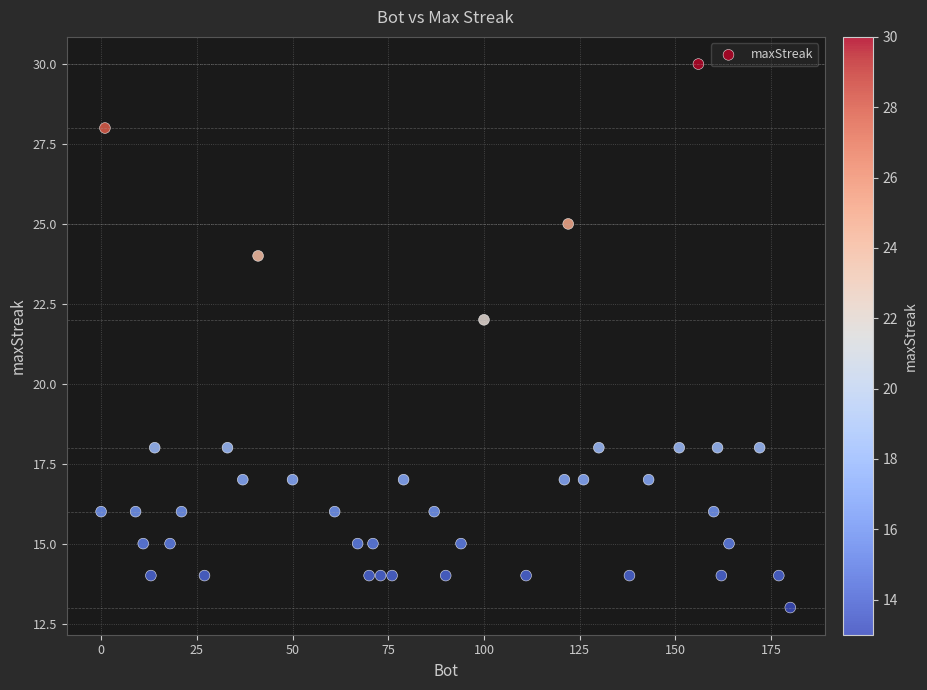

What Y value in the scatter plot is closest to 21?

22